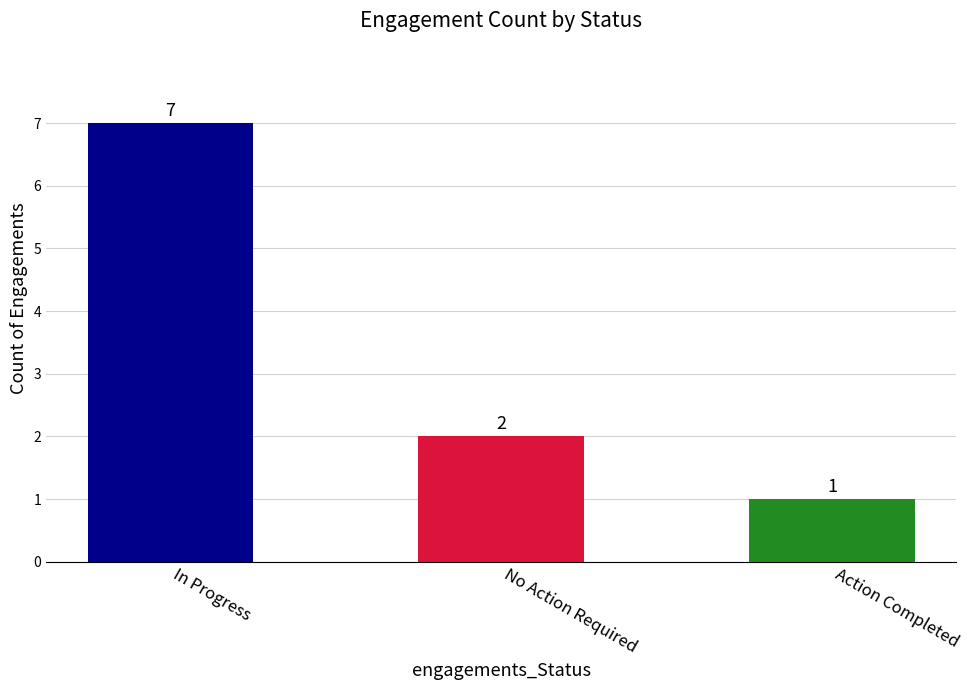

What is the sum of the values at No Action Required and Action Completed?

3